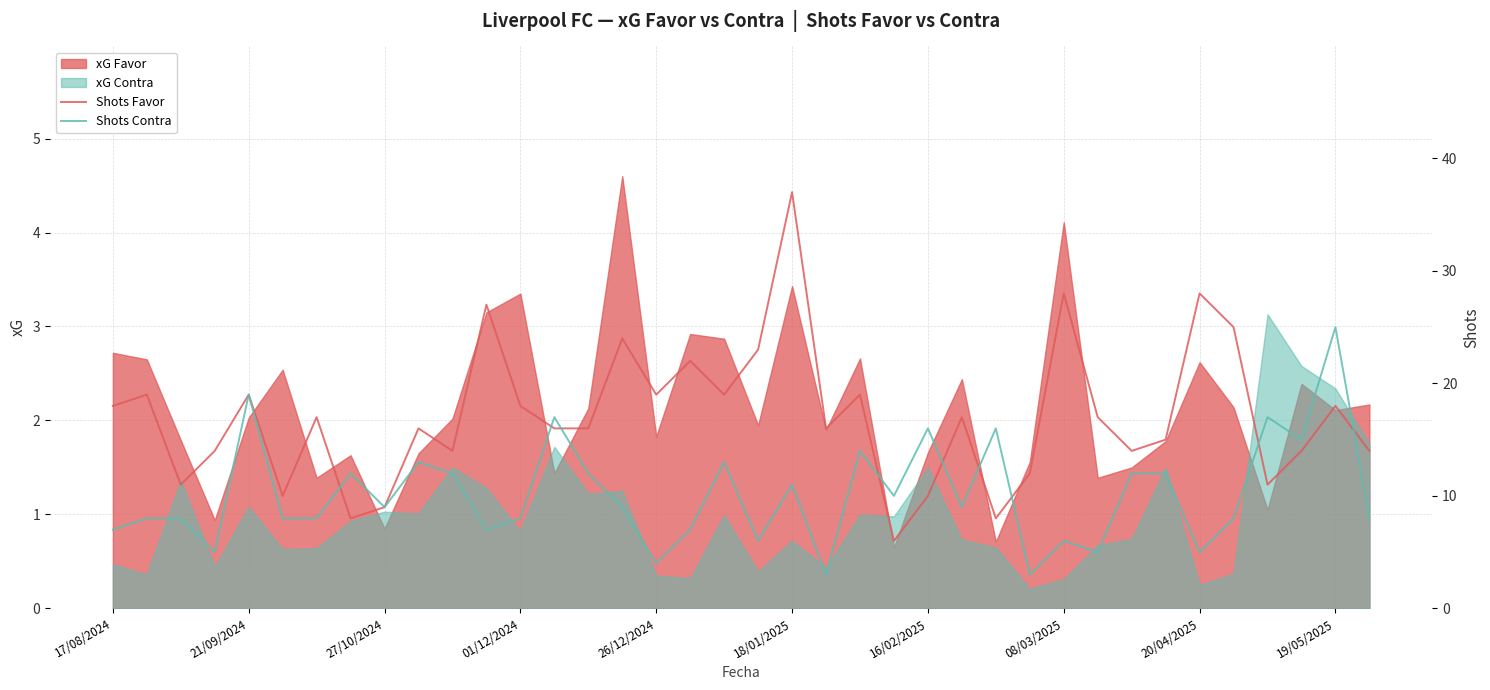

After their last crossing, which series has the higher values: Shots Favor or Shots Contra?

Shots Favor